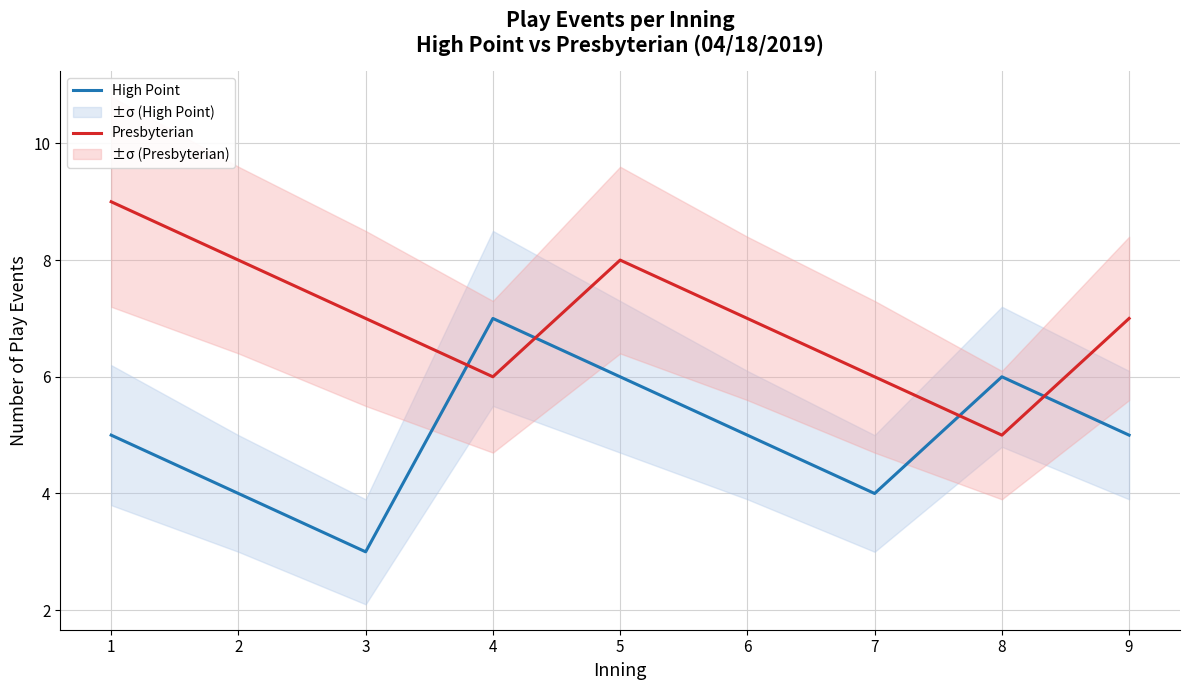

What value does the High Point series have at 3?

3